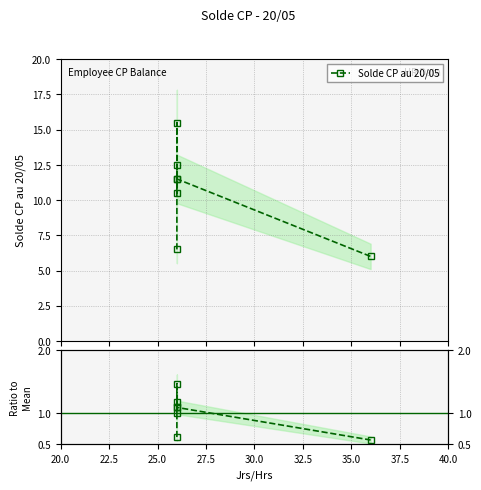

Reading left to right, list all the values displayed in this chart.

Solde CP au 20/05: 6.5	15.5	11.5	12.5	10.5	11.5	6.0
Ratio to Mean: 0.6	1.5	1.1	1.2	1.0	1.1	0.6